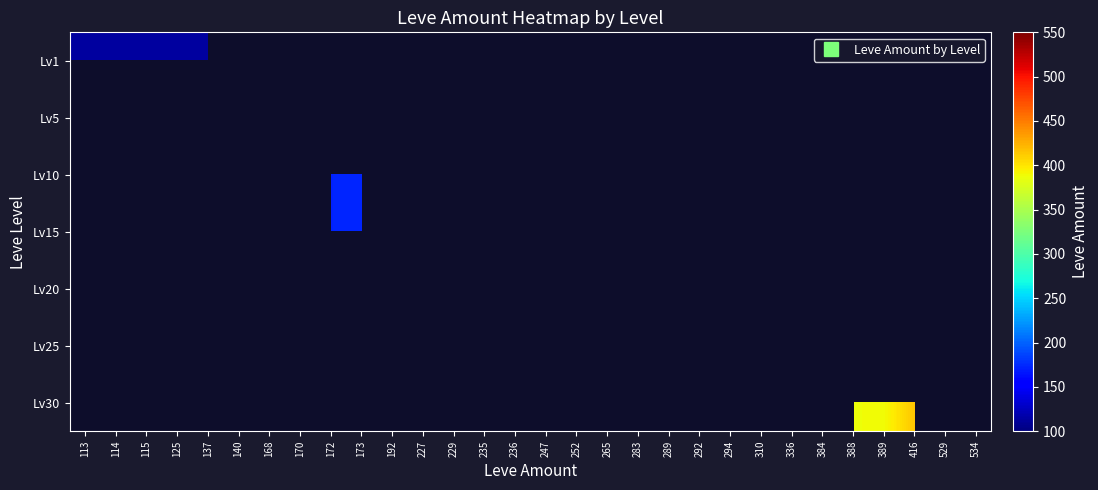

At which label does Lv1 reach its peak?

113